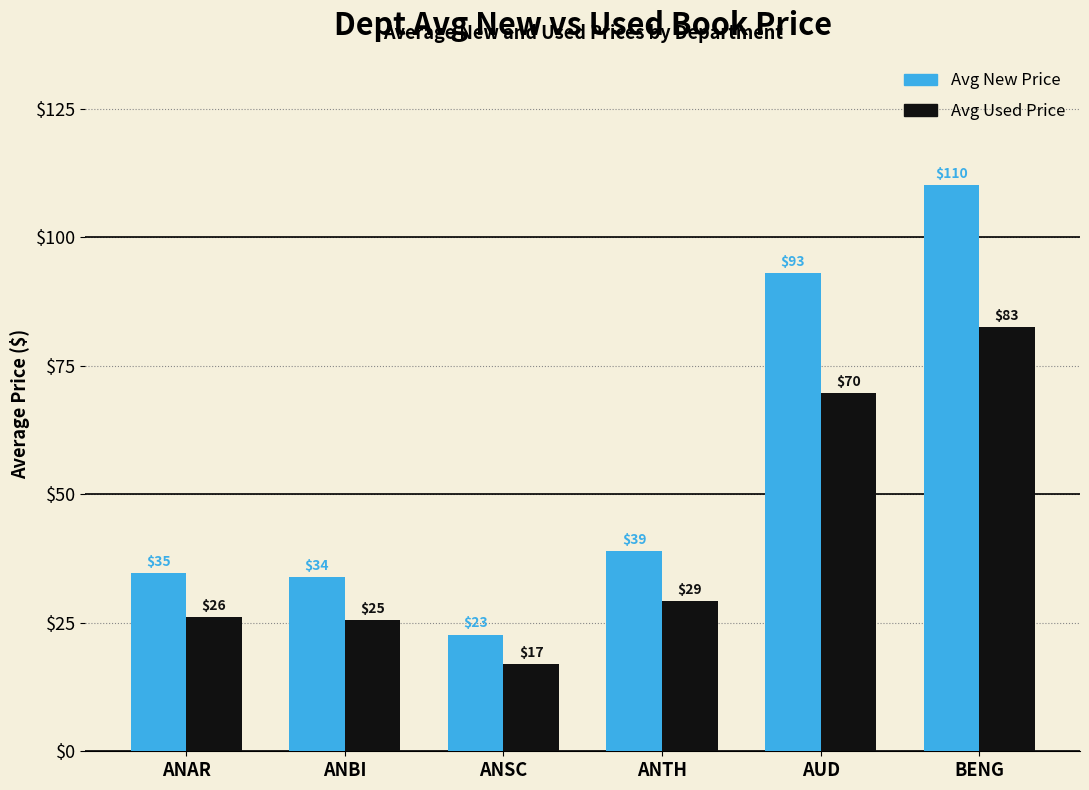

List the series in order of their overall mean, lowest first.

Avg Used Price, Avg New Price